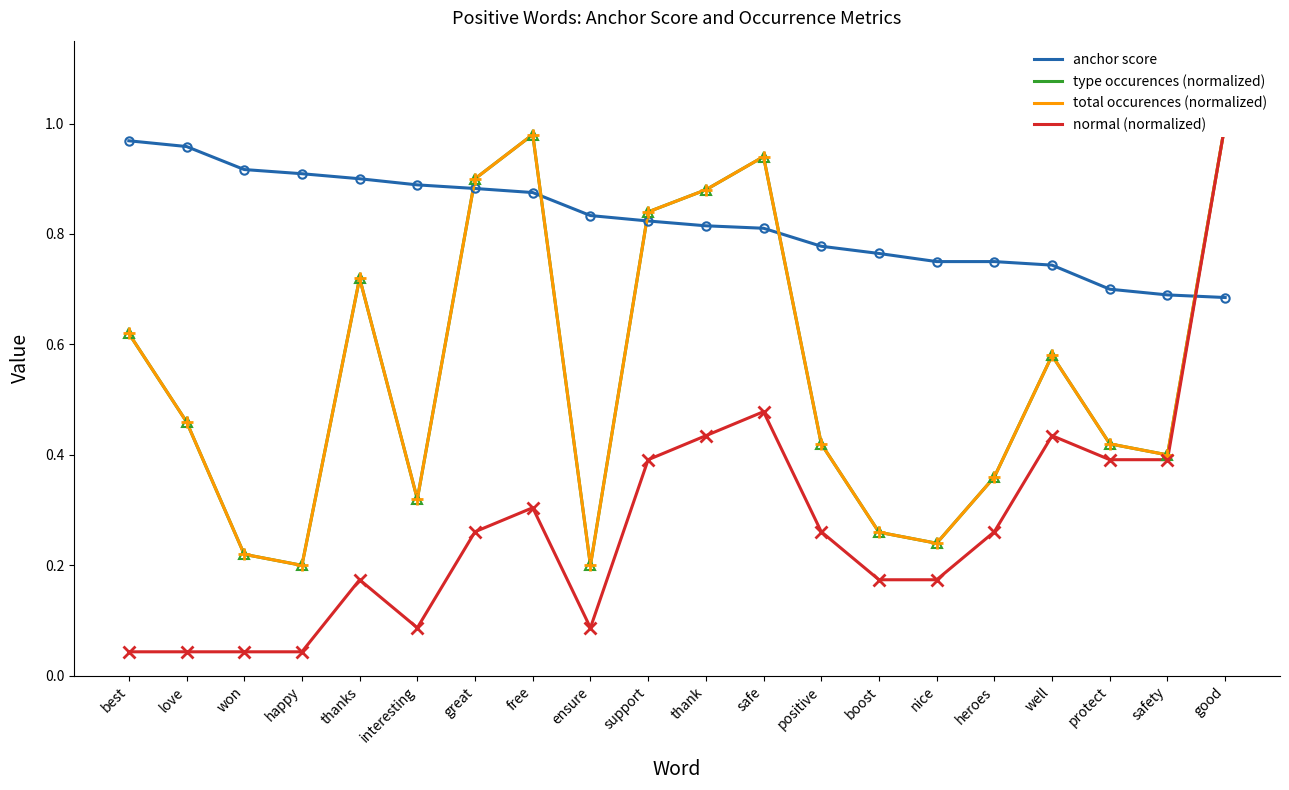

What is the label of the 19th point from the left?

safety